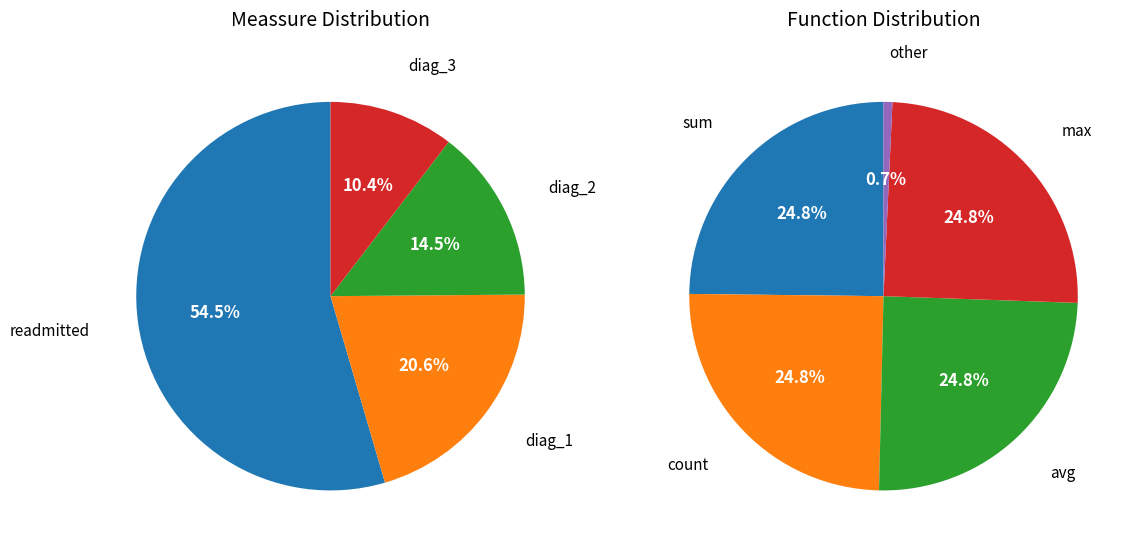

Does diag_1 account for over 50% of the chart?

No